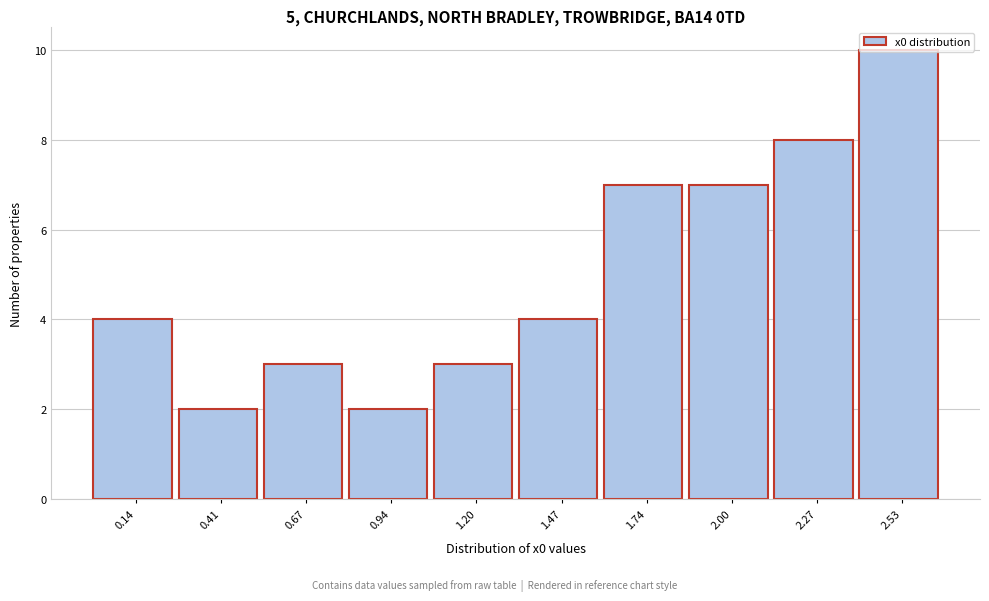

True or false: the data shows 10 at 2.53.

True